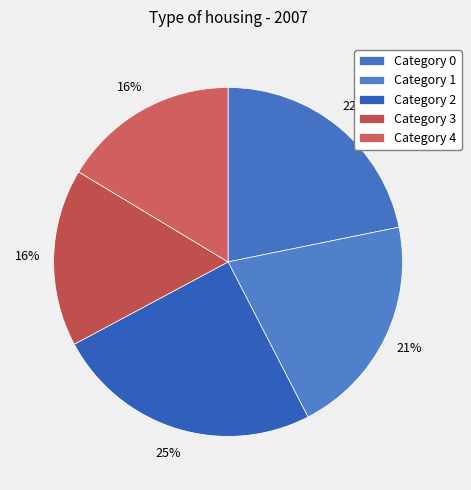

Rank the categories by value from lowest to highest.

4, 3, 1, 0, 2